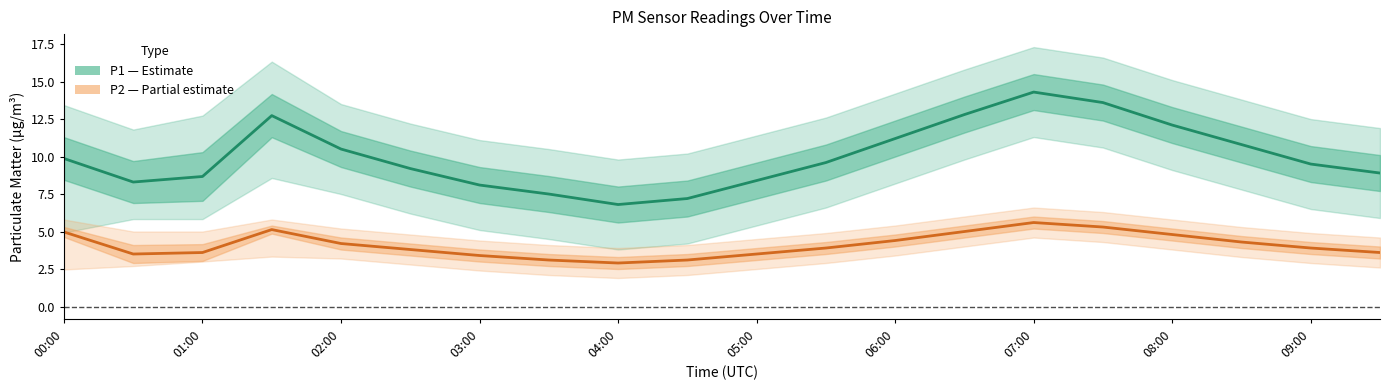

What is the minimum value for P2 (PM2.5)?

2.9